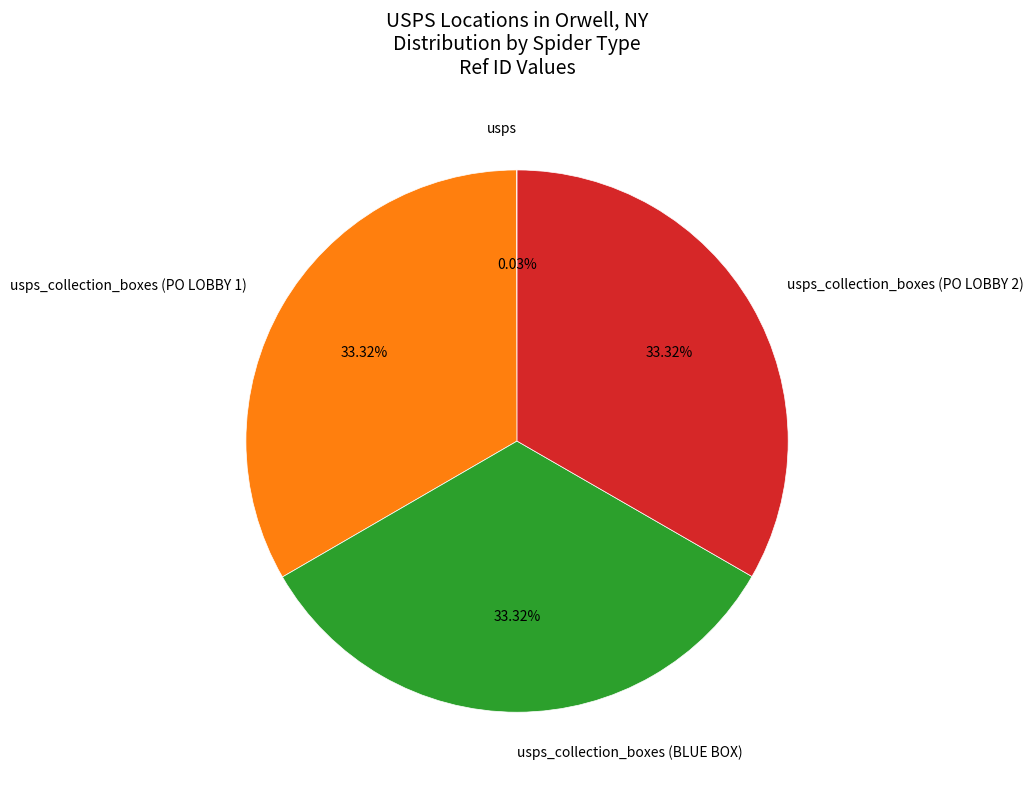

Is there a majority slice in this chart?

No